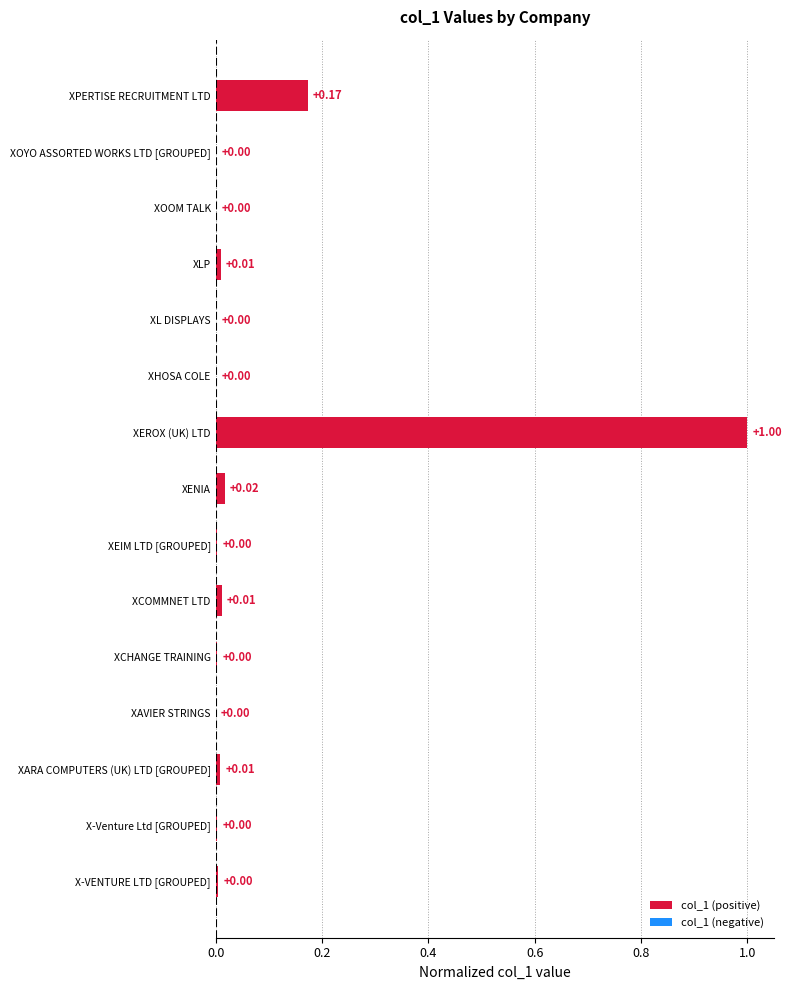

At which category does the chart reach its peak across all series?

XEROX (UK) LTD